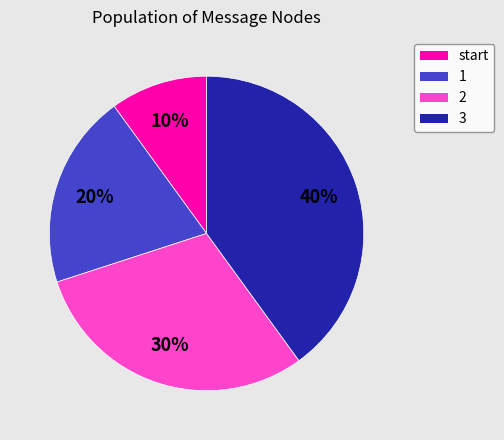

Which has a higher value, 3 or start?

3